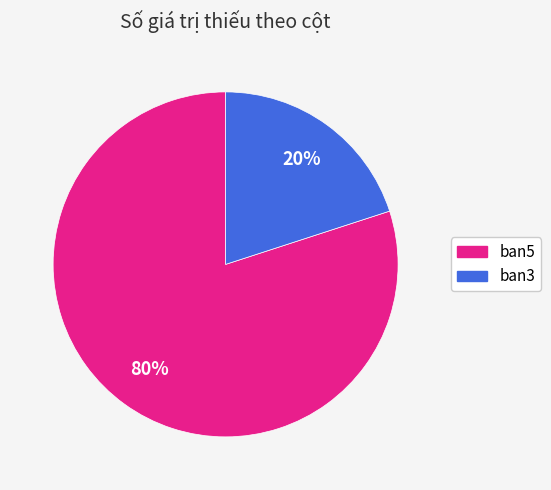

Count the number of slices in the pie.

2